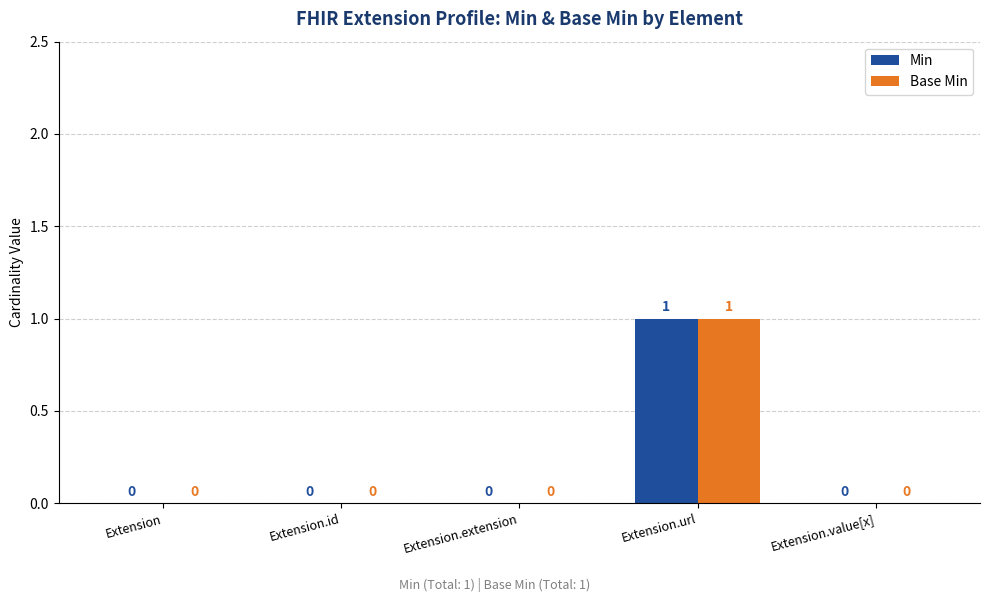

Is the value of Min at Extension greater than the value of Base Min at Extension.url?

No